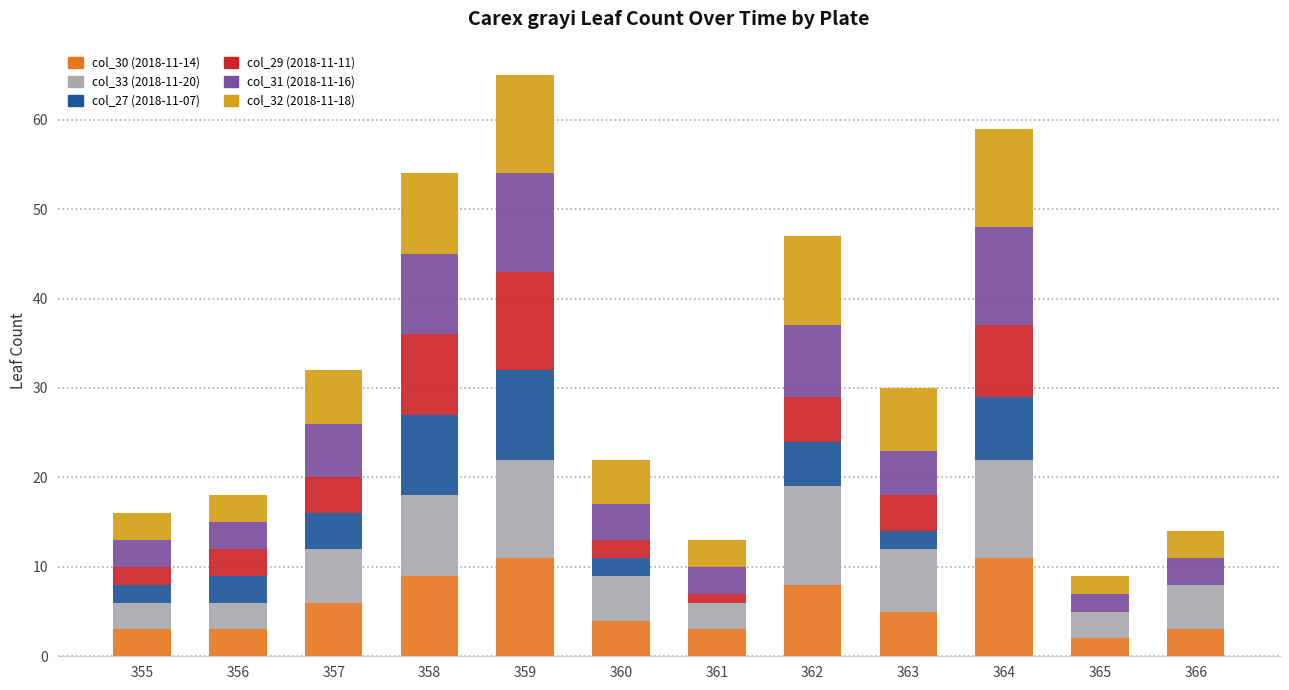

How many categories are shown in the chart?

12